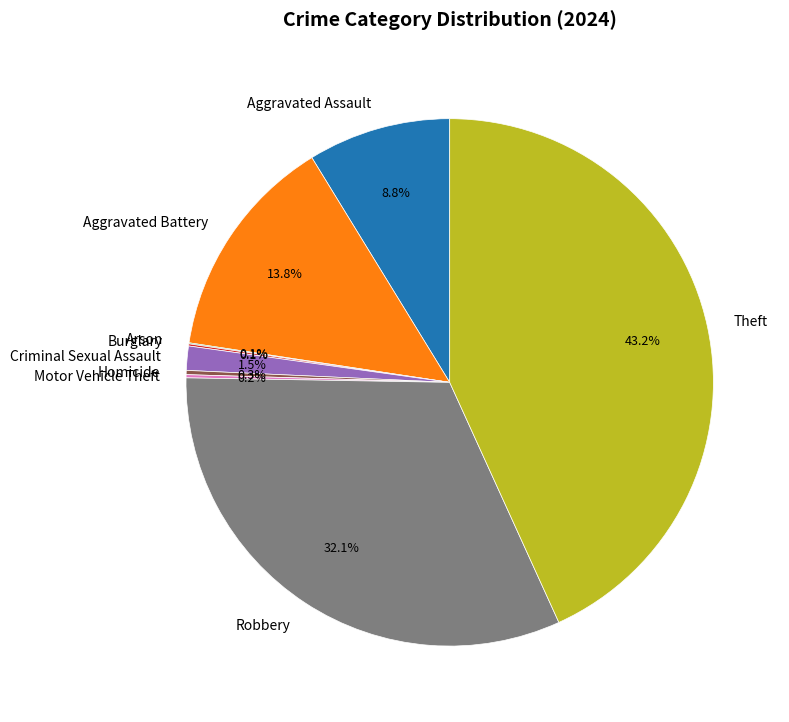

Which category has the biggest portion of the pie?

Theft